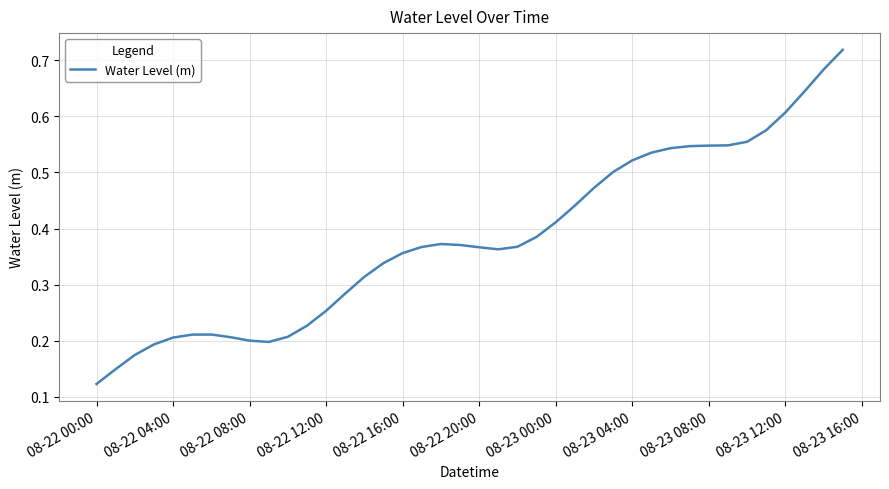

At which category does the chart reach its minimum across all series?

08-22 00:00